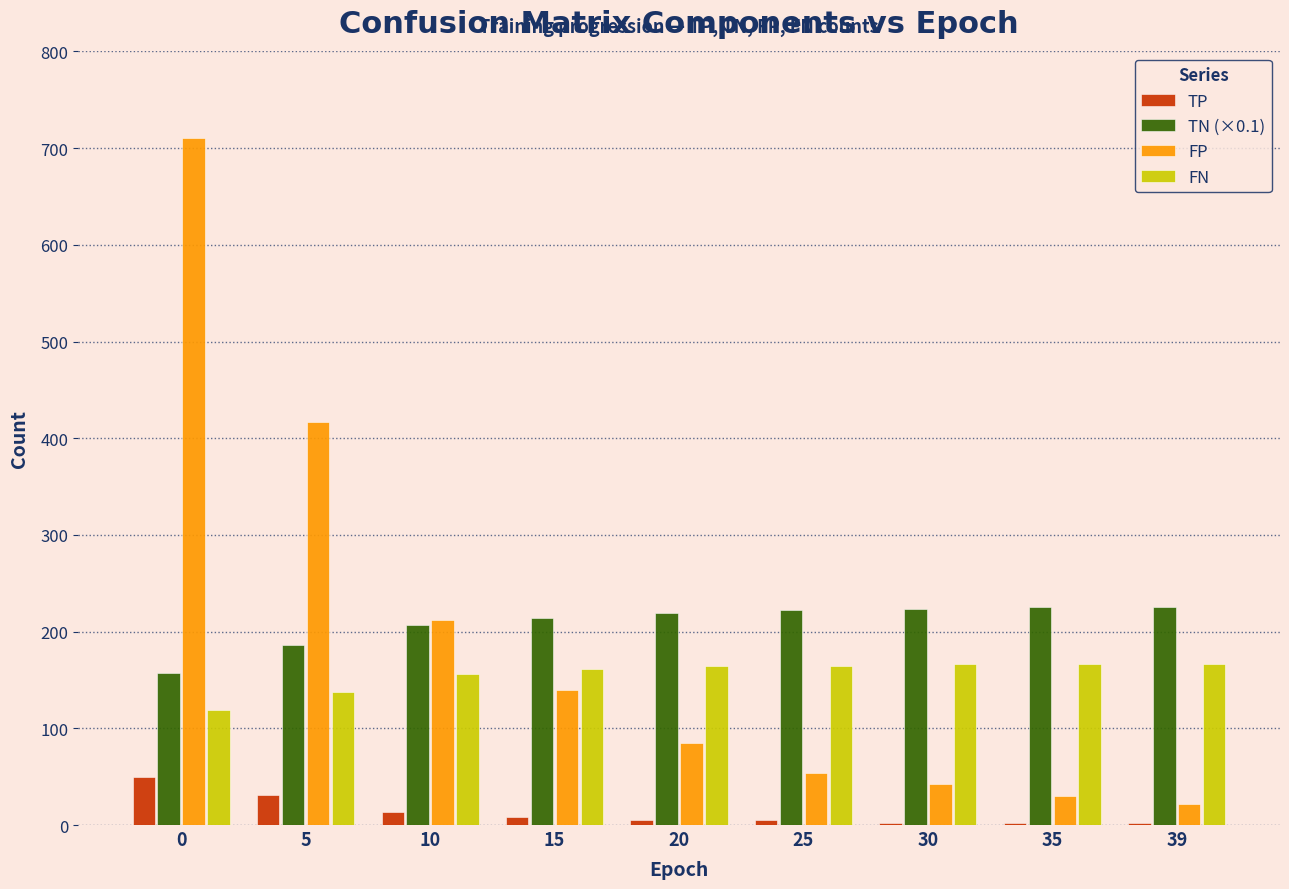

How many series are shown in this chart?

4